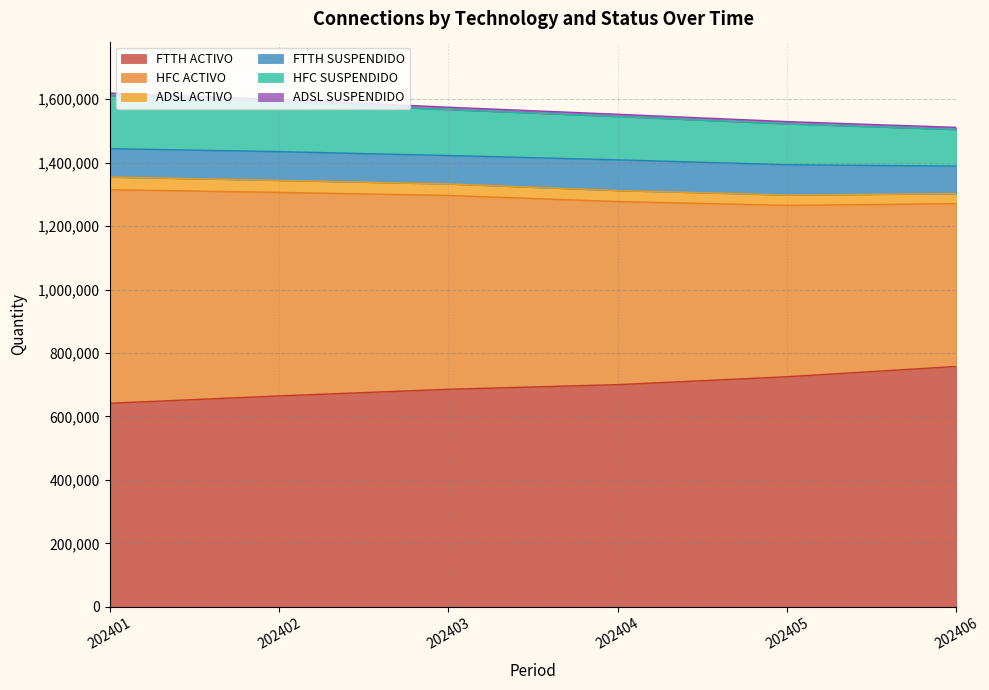

Which series has the largest total across all categories?

FTTH_ACTIVO